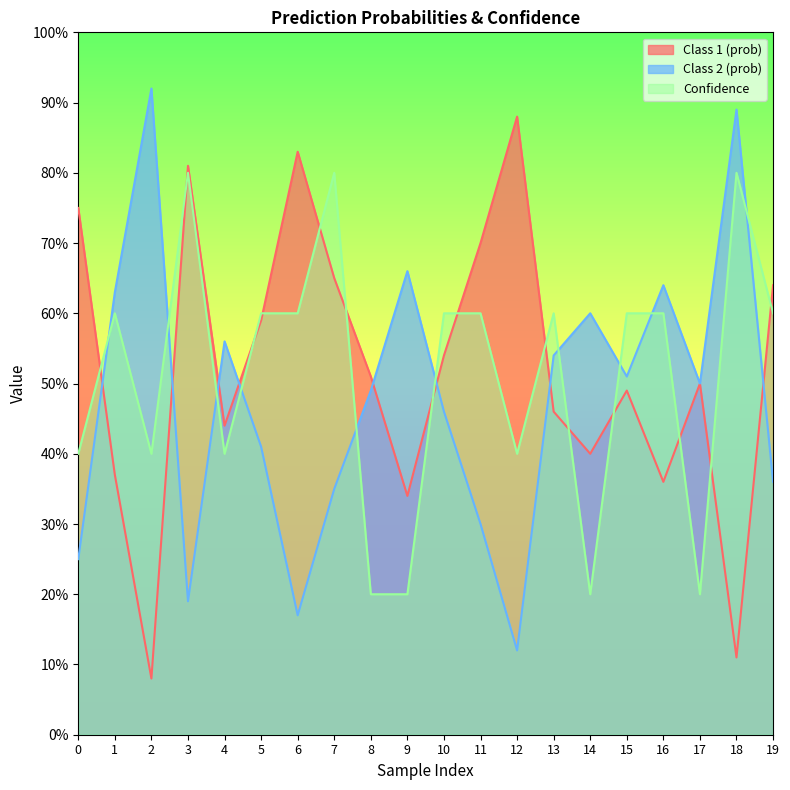

What value does the Class 2 (prob) series have at 13?

0.5